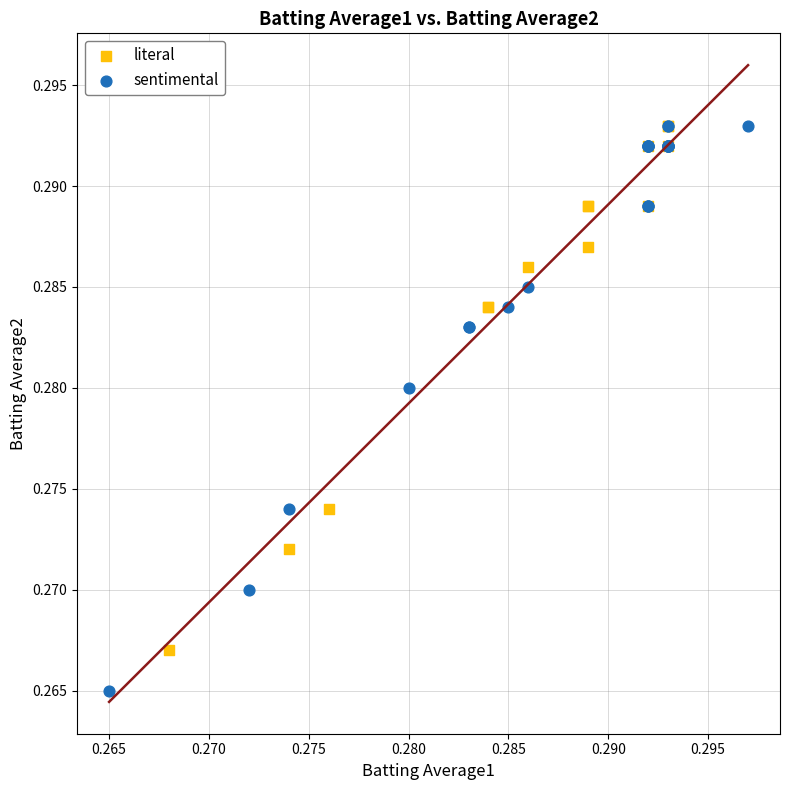

What are all the series names shown in the legend?

literal, sentimental